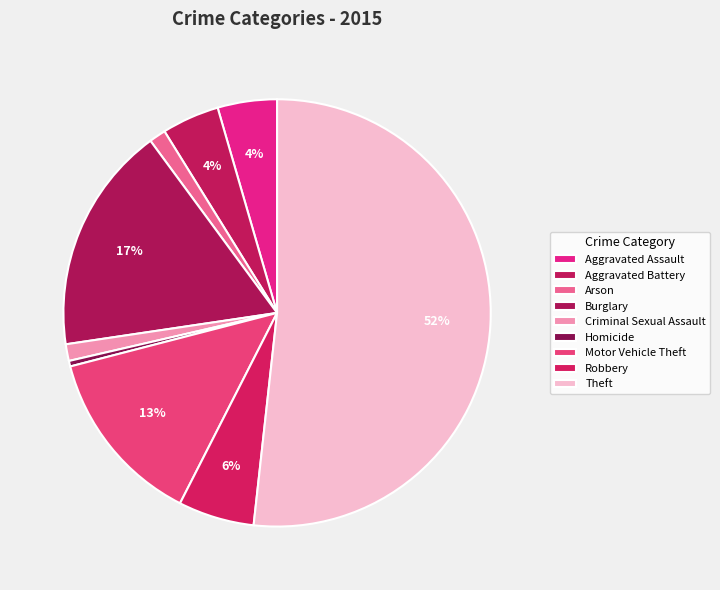

Combined, do Aggravated Battery and Robbery account for over 50%?

No